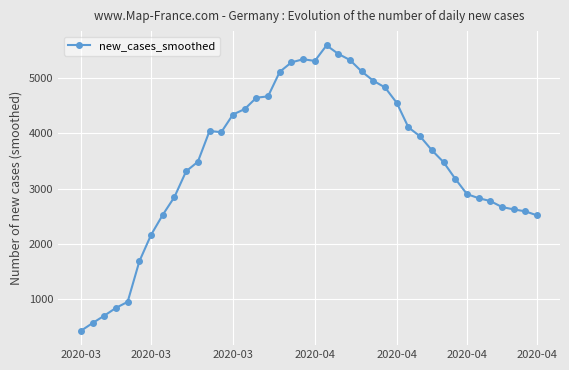

Does the chart have visible grid lines?

Yes